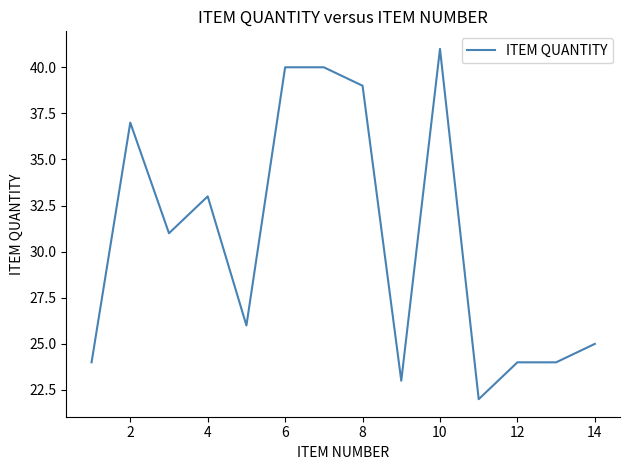

What is the difference between the maximum and minimum values?

19